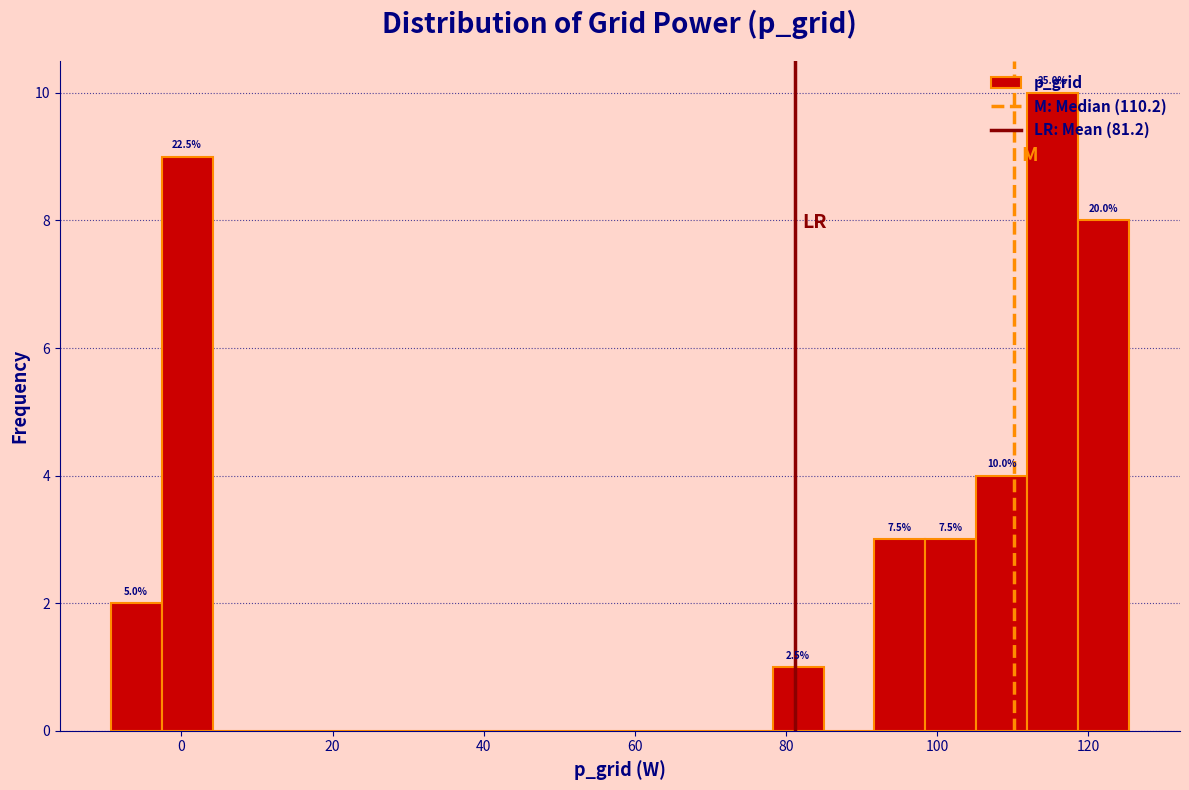

Around what value on the x-axis is the tallest bar? Give the approximate position of its centre, as read against the axis.

116